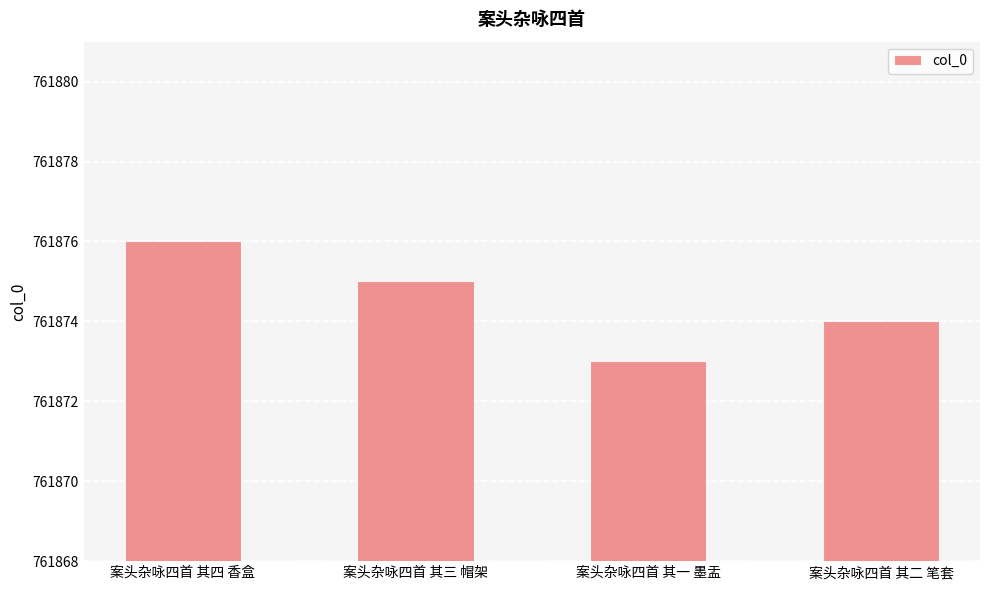

The chart shows a value of 761876 at 案头杂咏四首 其四 香盒. True or false?

True